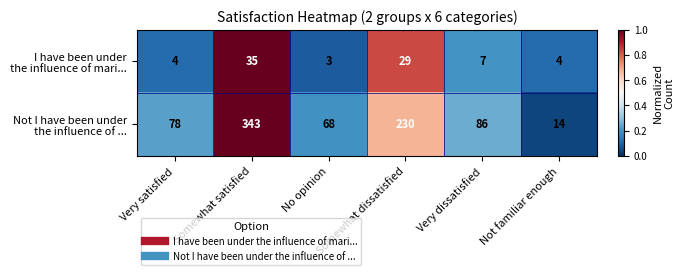

What is the spread (max minus min) of values at Very dissatisfied?

79